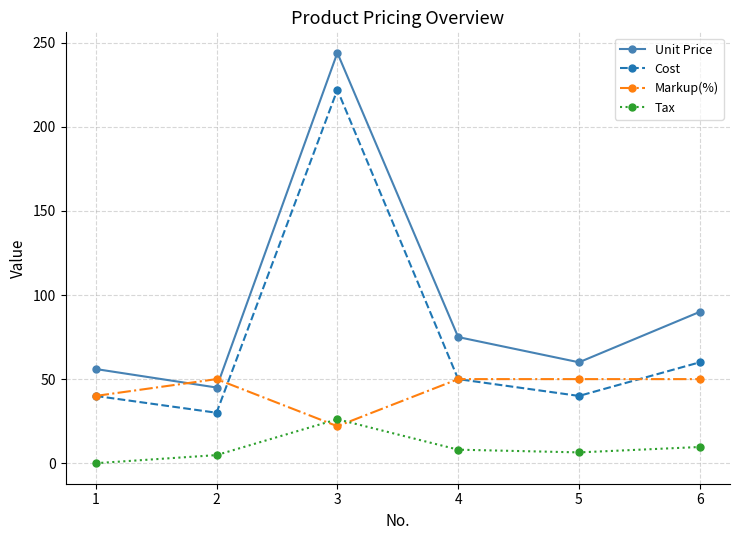

What is the sum of all Tax values?

55.1